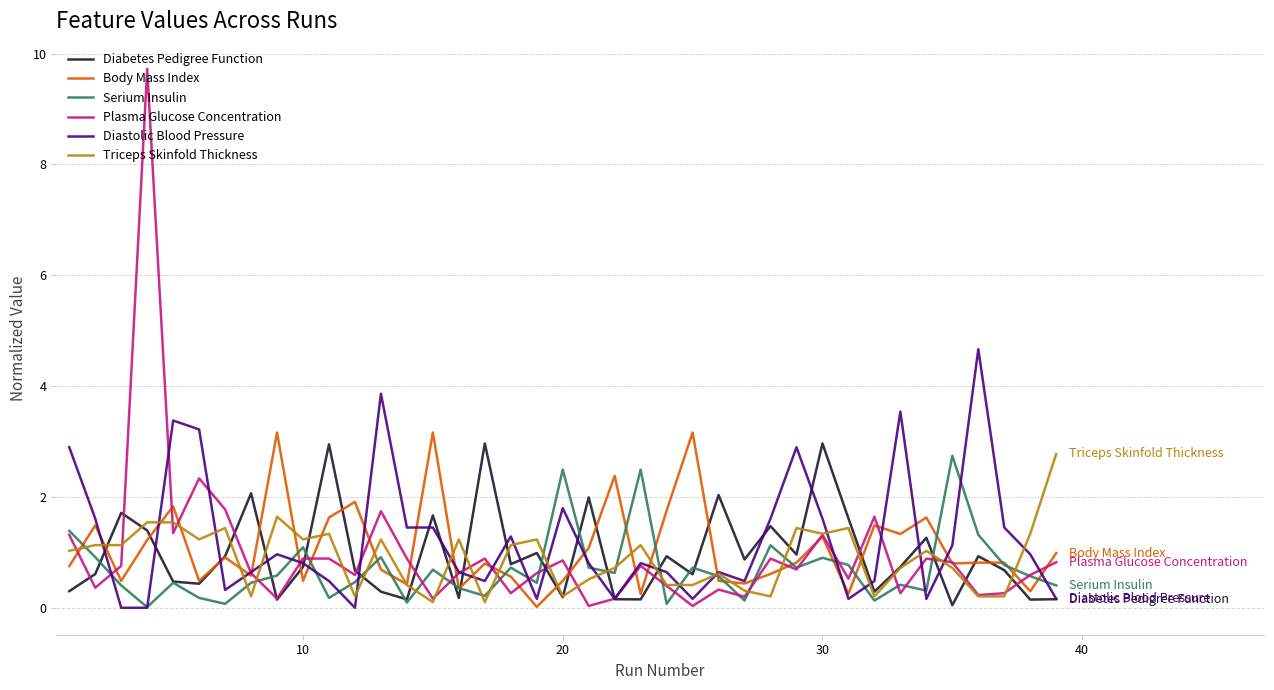

What is the maximum value shown in the chart?

9.7